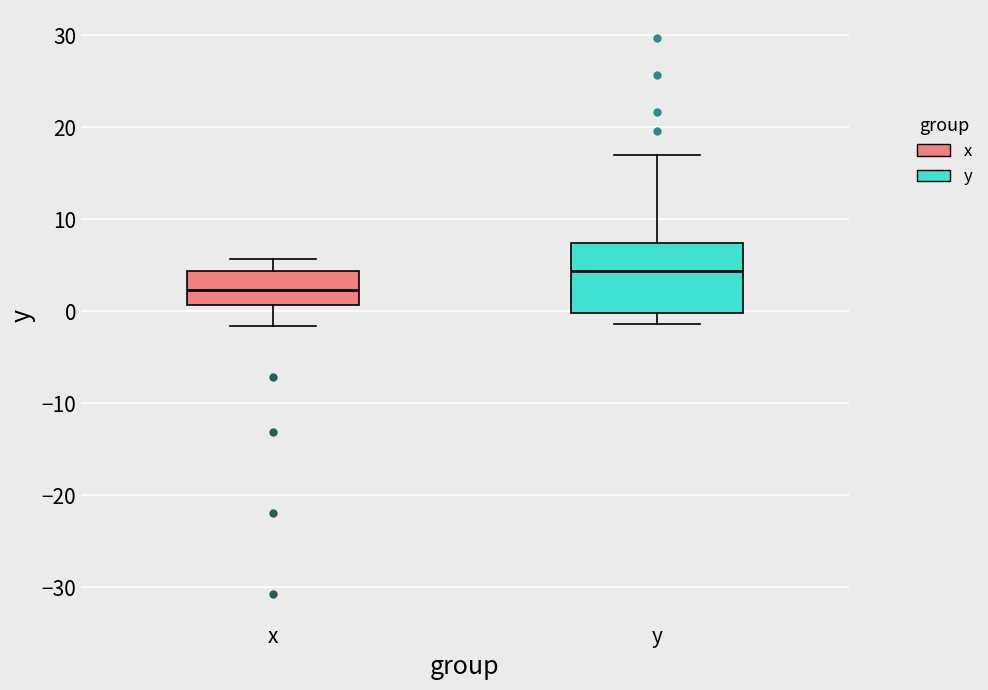

Where is the upper edge of the box for y on the y-axis? The values are not printed on the chart, so give them approximately, as read against the axis.

7